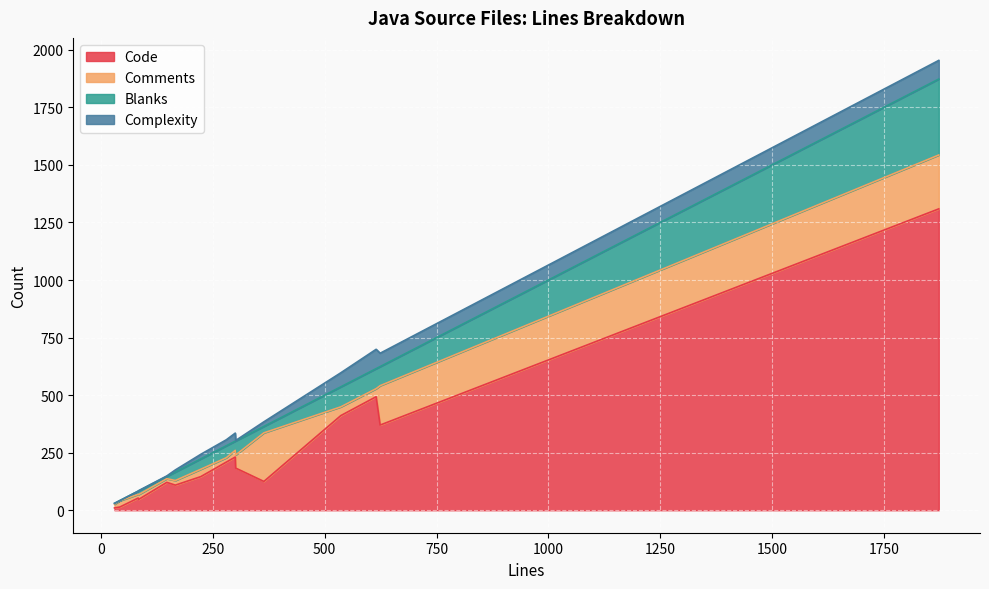

How many lines are shown in the chart?

4